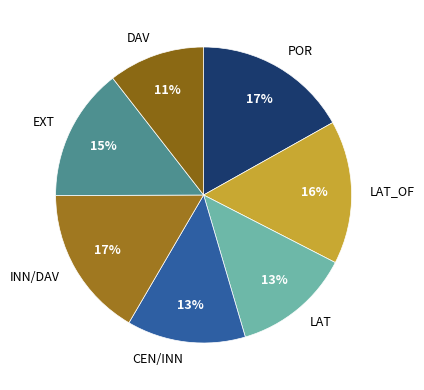

Count the number of slices in the pie.

7